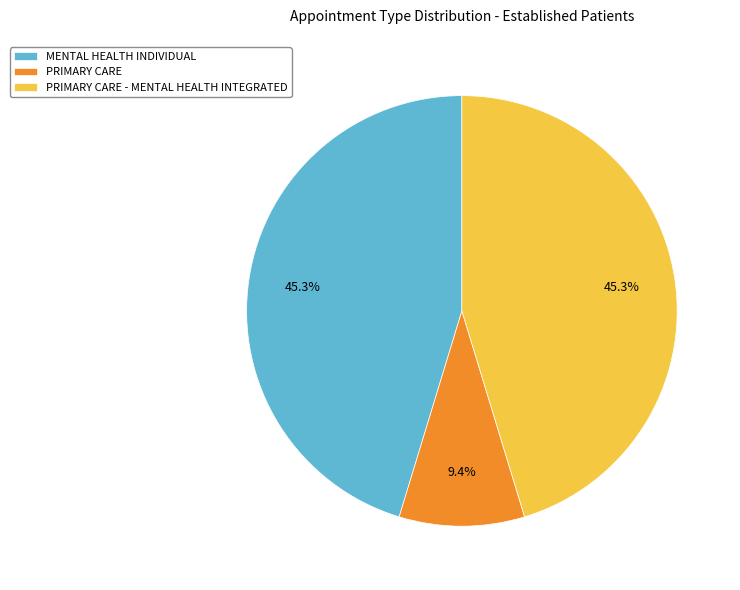

To the nearest percent, what is the difference between the largest and smallest slice percentages?

36%